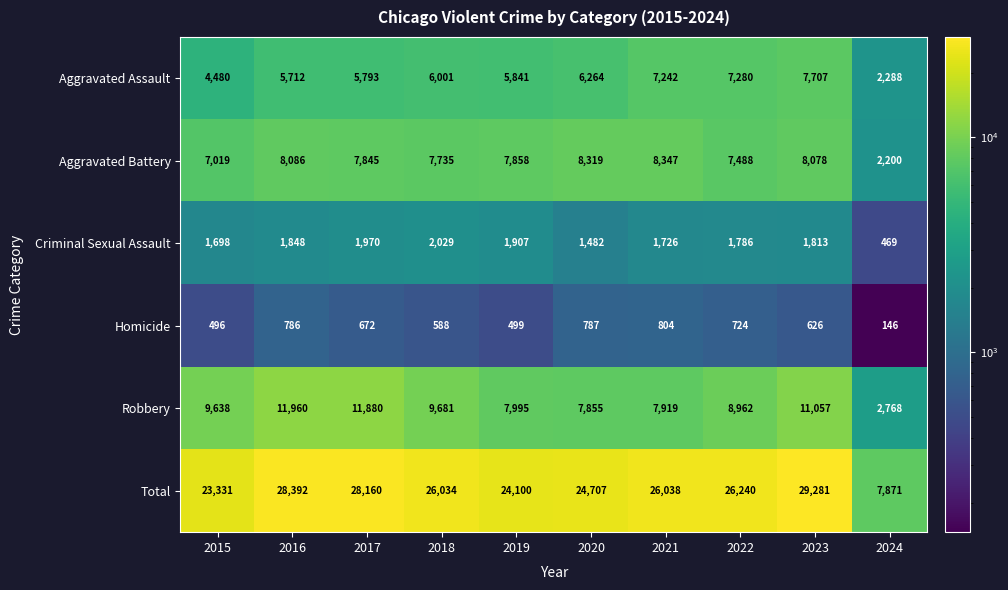

Which series has the widest spread of values?

Total